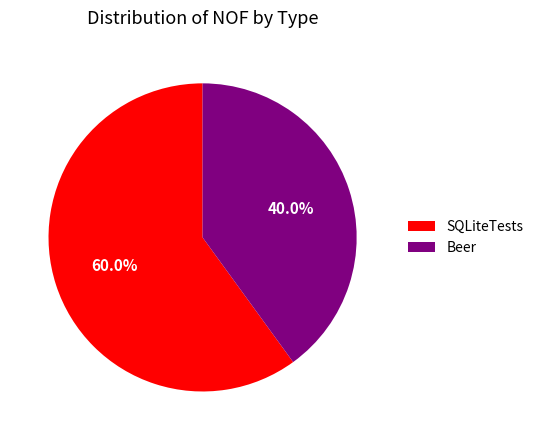

Which slice represents more than half of the pie?

SQLiteTests